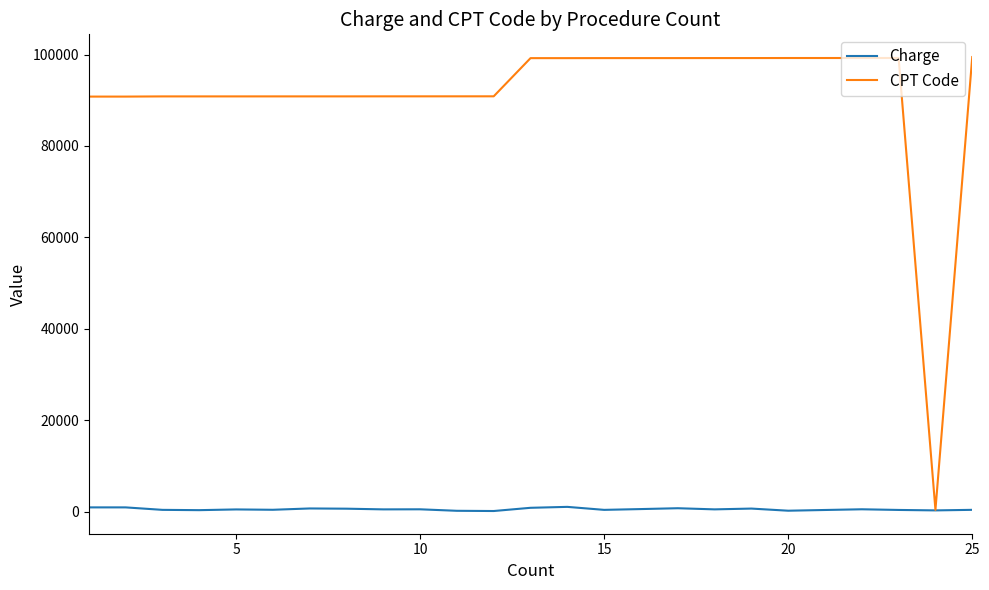

What are all the series names shown in the legend?

Charge, CPT Code